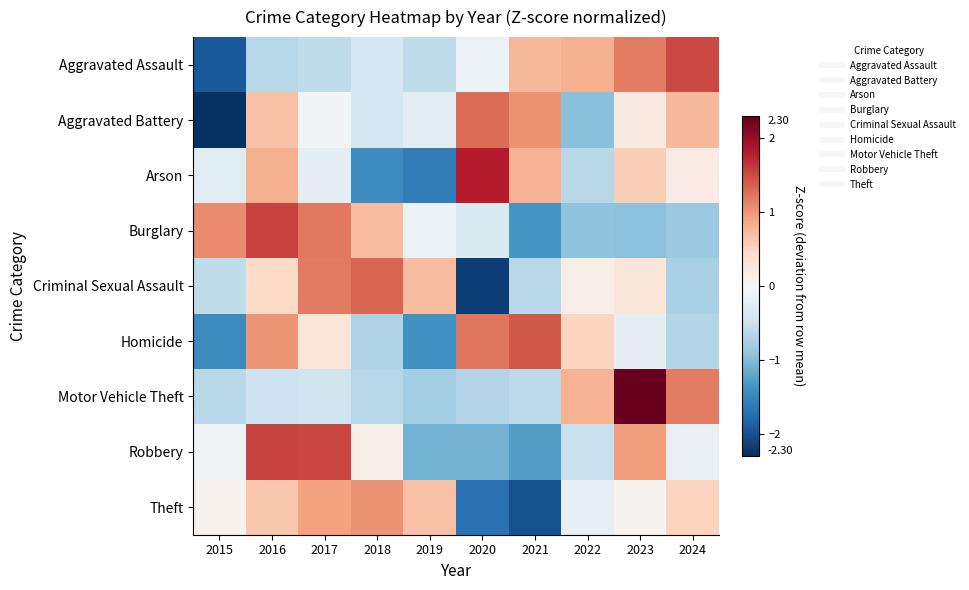

Reading left to right, list all the values displayed in this chart.

Aggravated Assault: 2015=-1.9	2016=-0.7	2017=-0.6	2018=-0.4	2019=-0.6	2020=-0.1	2021=0.8	2022=0.8	2023=1.2	2024=1.5
Aggravated Battery: 2015=-2.3	2016=0.7	2017=-0.1	2018=-0.4	2019=-0.2	2020=1.3	2021=1.0	2022=-1.0	2023=0.2	2024=0.7
Arson: 2015=-0.3	2016=0.8	2017=-0.2	2018=-1.4	2019=-1.6	2020=1.8	2021=0.8	2022=-0.6	2023=0.6	2024=0.2
Burglary: 2015=1.1	2016=1.5	2017=1.2	2018=0.7	2019=-0.1	2020=-0.3	2021=-1.4	2022=-0.9	2023=-1.0	2024=-0.9
Criminal Sexual Assault: 2015=-0.6	2016=0.5	2017=1.2	2018=1.3	2019=0.7	2020=-2.2	2021=-0.6	2022=0.1	2023=0.3	2024=-0.7
Homicide: 2015=-1.5	2016=1.0	2017=0.3	2018=-0.7	2019=-1.4	2020=1.2	2021=1.4	2022=0.5	2023=-0.2	2024=-0.7
Motor Vehicle Theft: 2015=-0.6	2016=-0.5	2017=-0.5	2018=-0.7	2019=-0.8	2020=-0.7	2021=-0.6	2022=0.8	2023=2.3	2024=1.2
Robbery: 2015=-0.1	2016=1.6	2017=1.5	2018=0.1	2019=-1.1	2020=-1.1	2021=-1.3	2022=-0.5	2023=1.0	2024=-0.2
Theft: 2015=0.1	2016=0.6	2017=0.9	2018=1.0	2019=0.7	2020=-1.7	2021=-2.0	2022=-0.2	2023=0.1	2024=0.5